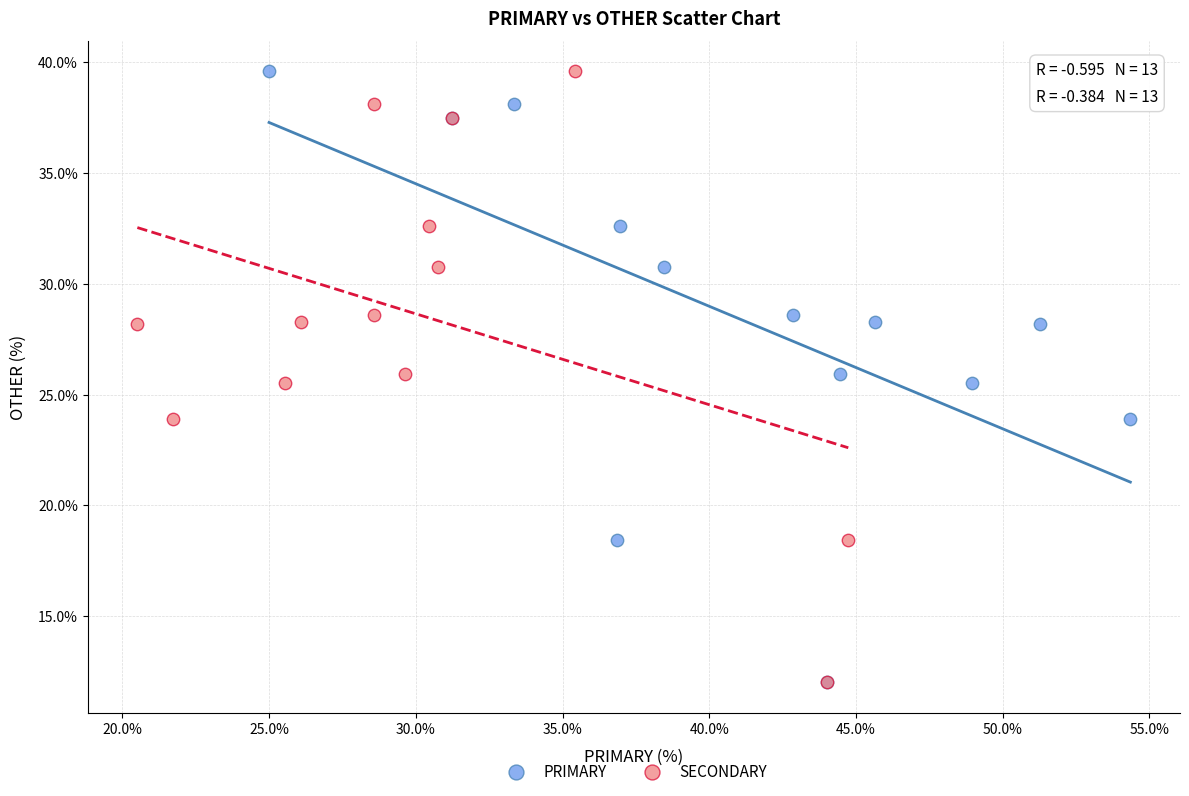

What are all the series names shown in the legend?

PRIMARY, SECONDARY